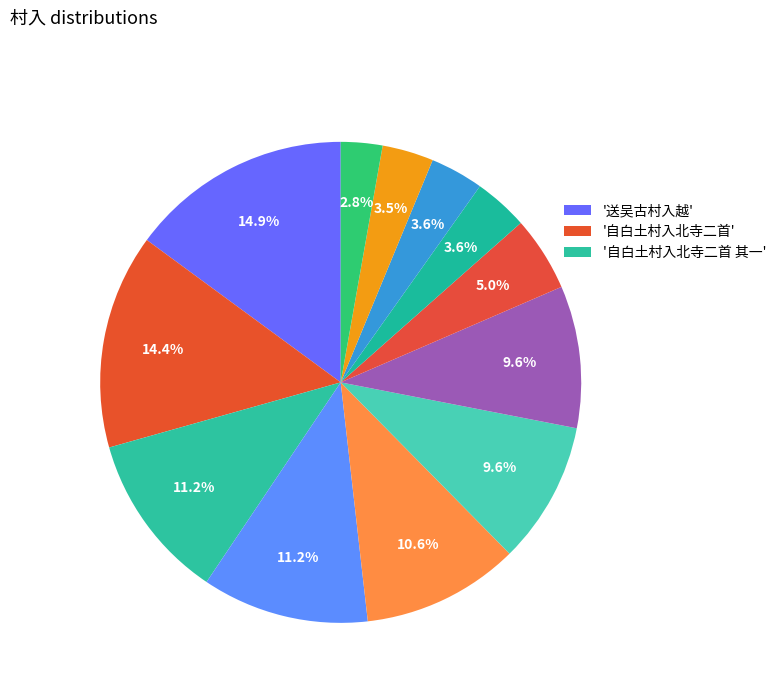

Is there any slice that represents more than half of the pie?

No